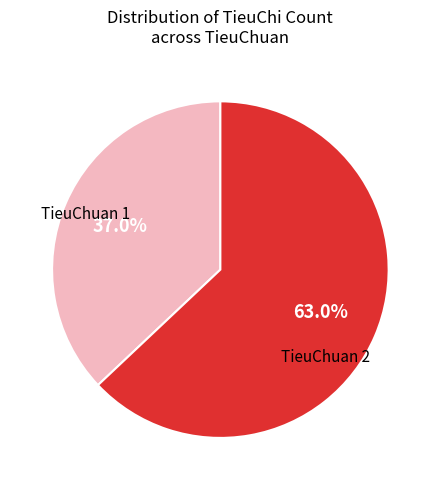

Is there a majority slice in this chart?

Yes